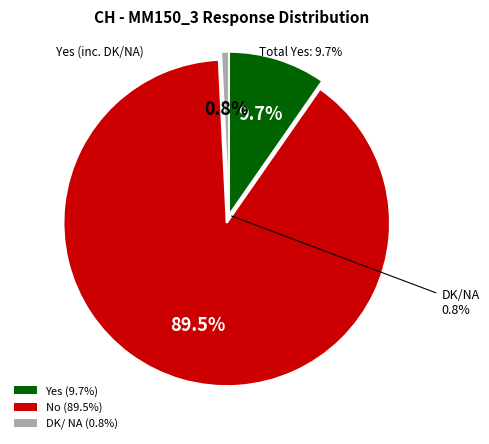

Rank the categories by value from highest to lowest.

No, Yes, DK/ NA